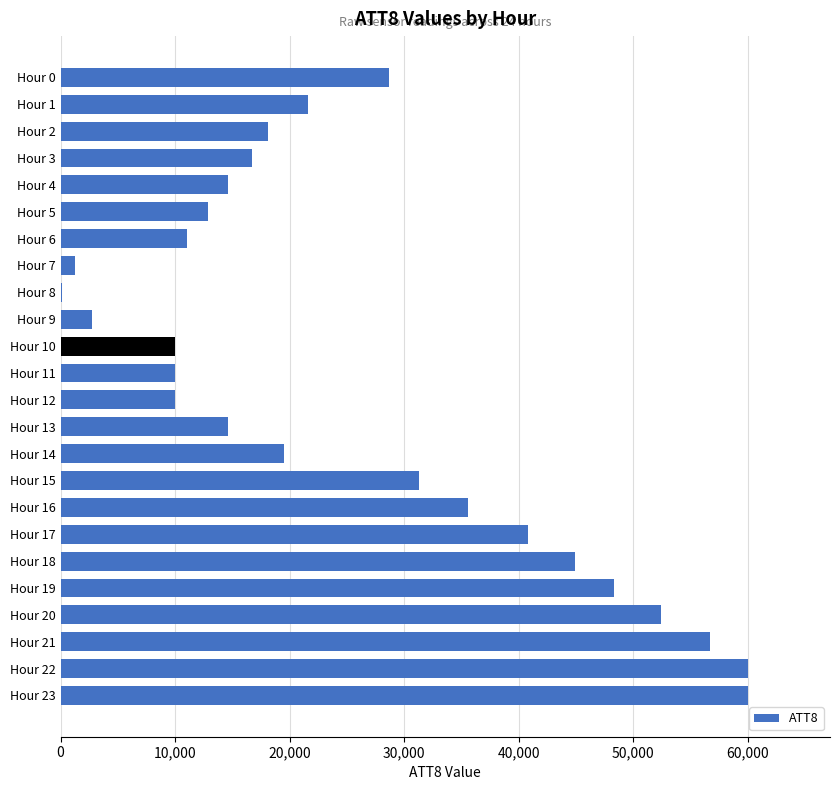

What is the greatest value displayed?

60000